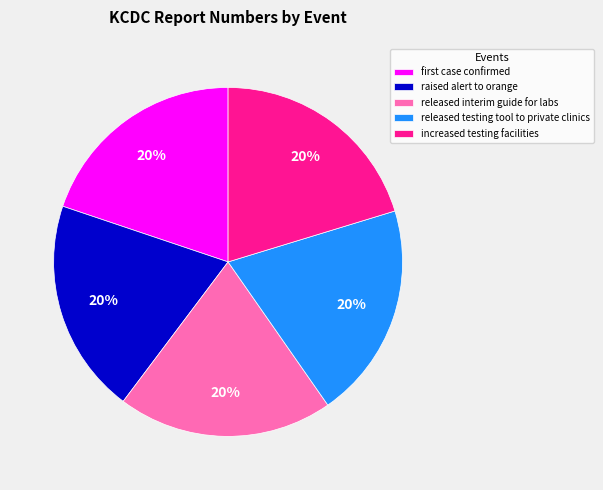

Is increased testing facilities the majority of the pie?

No